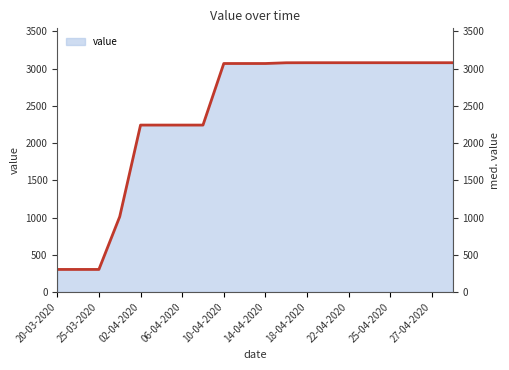

What is the difference between the maximum and minimum values?

2777.6